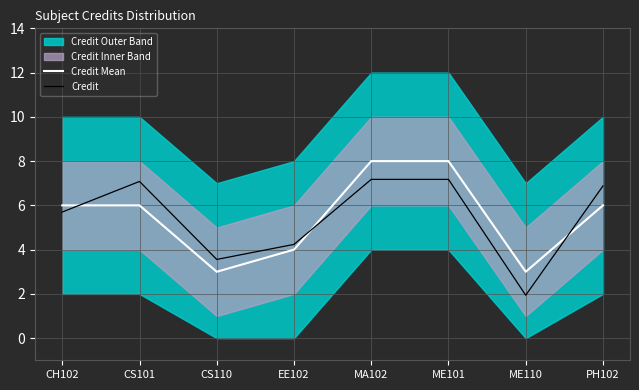

Reading left to right, extract all data points from this chart.

Credit Mean: CH102=6.0	CS101=6.0	CS110=3.0	EE102=4.0	MA102=8.0	ME101=8.0	ME110=3.0	PH102=6.0
Credit: CH102=5.7	CS101=7.1	CS110=3.6	EE102=4.2	MA102=7.2	ME101=7.2	ME110=1.9	PH102=6.9